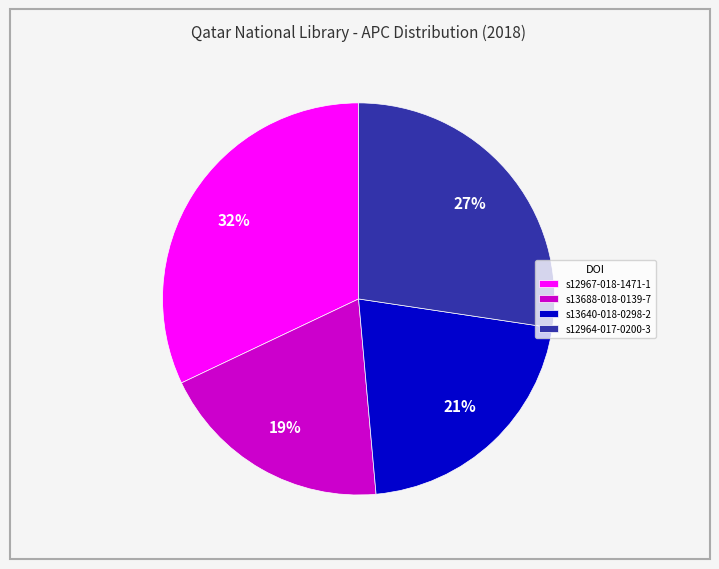

To the nearest percent, what percentage of the pie is s12964-017-0200-3?

27%